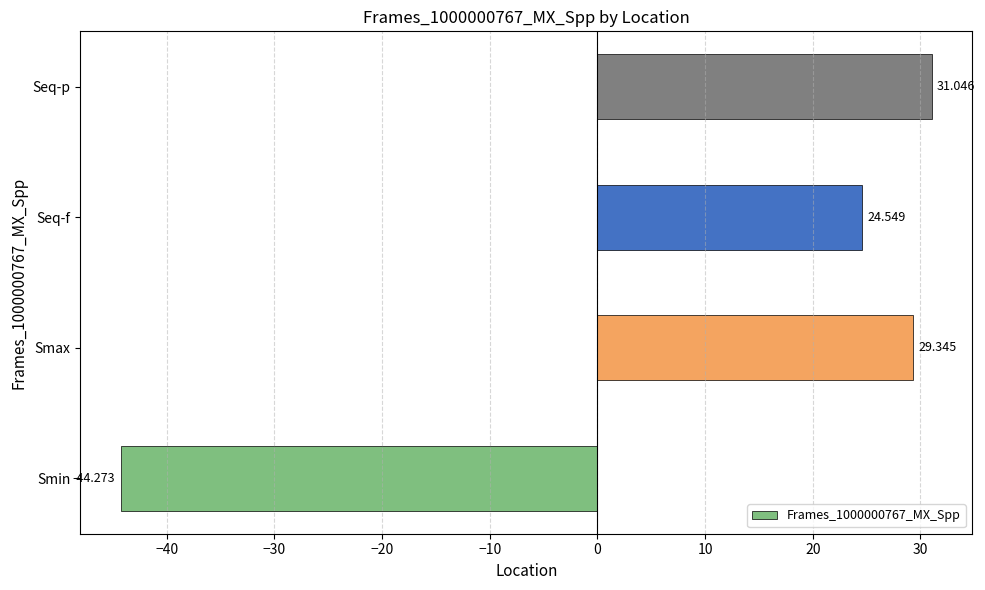

Which has a higher value, Smin or Smax?

Smax